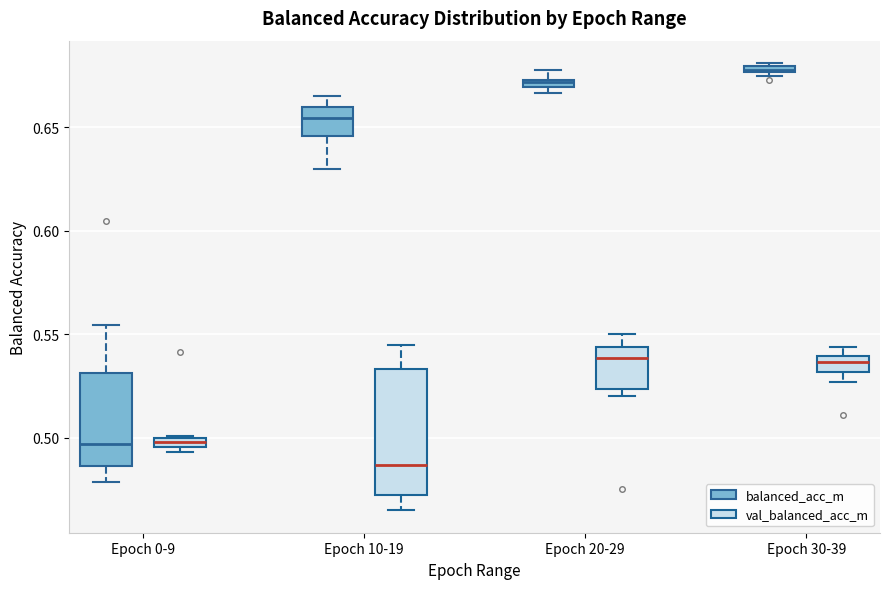

Which box is the tallest, from its lower edge to its upper edge?

Epoch 10-19 (val_balanced_acc_m)